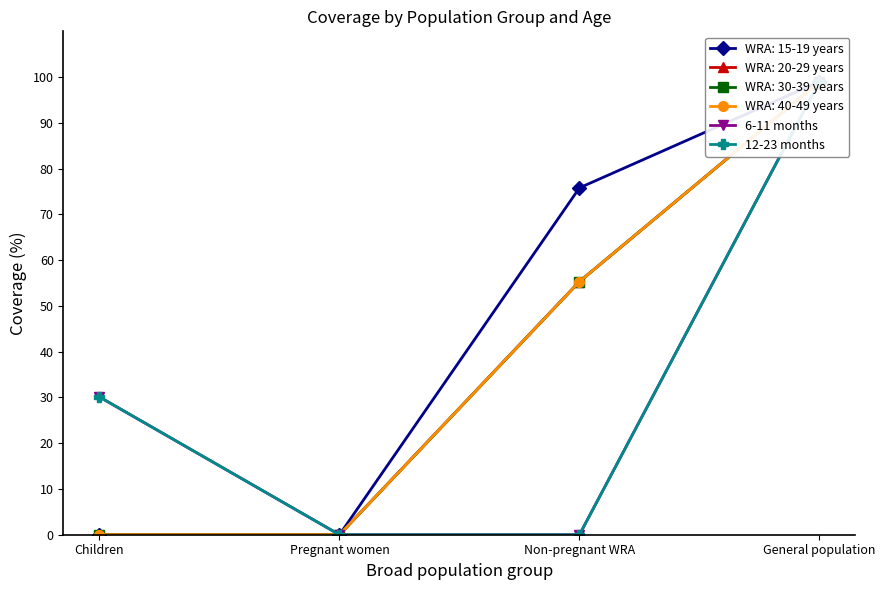

What is the label of the 3rd point from the right?

Pregnant women